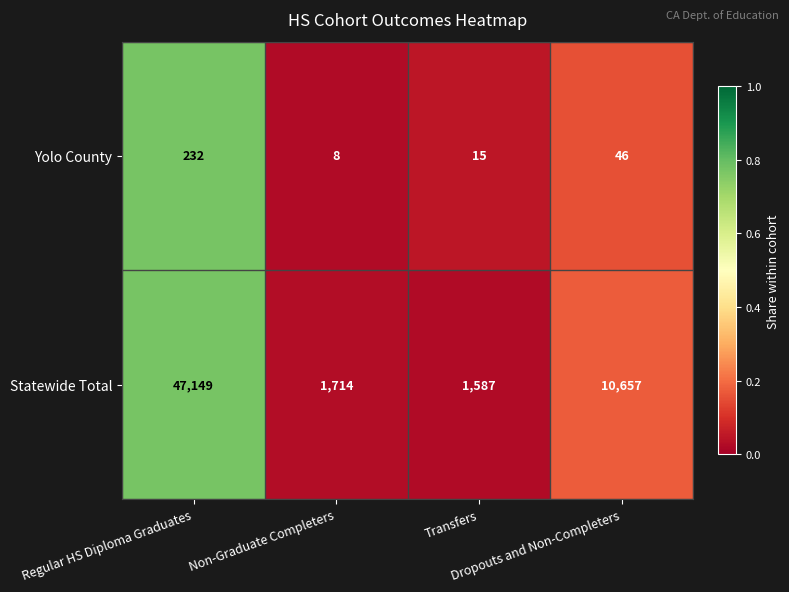

What is the minimum value for Statewide Total?

1587